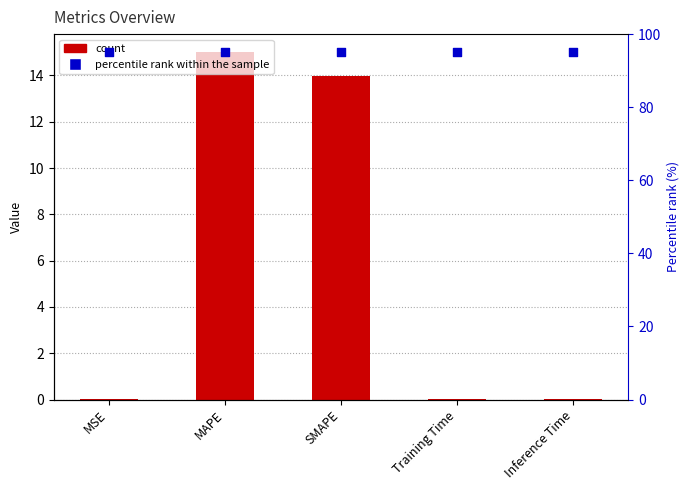

Which series contains the highest Y value?

percentile rank within the sample